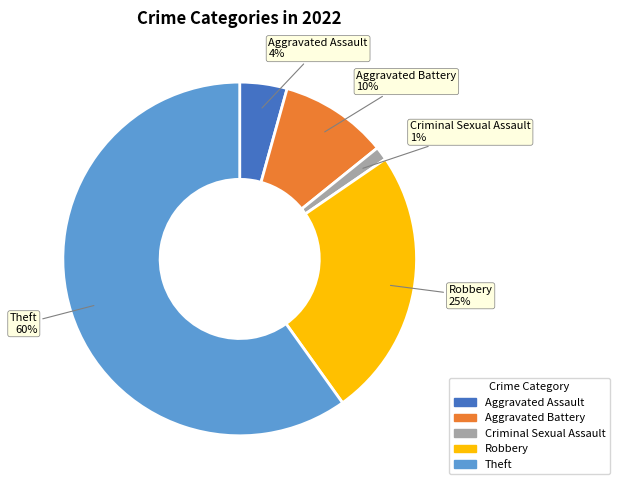

Do Aggravated Battery and Aggravated Assault together represent more than half of the pie?

No